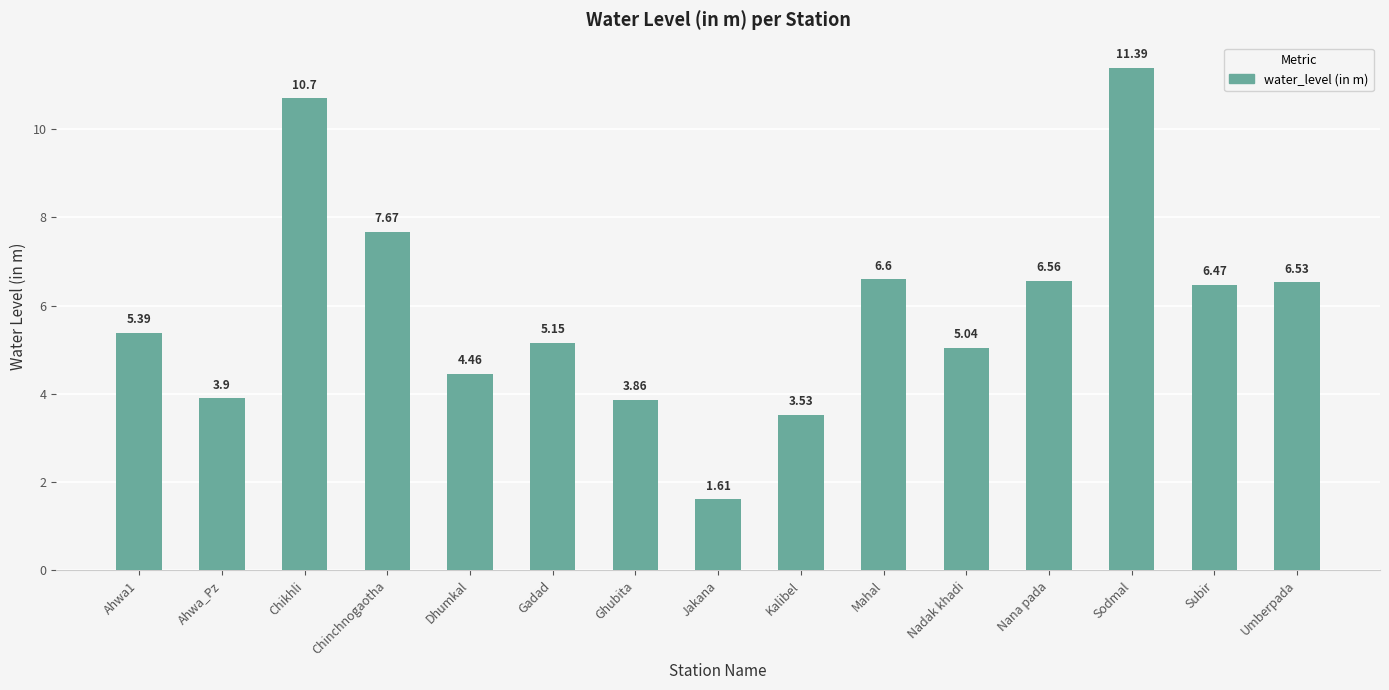

How many data points are above 5?

10